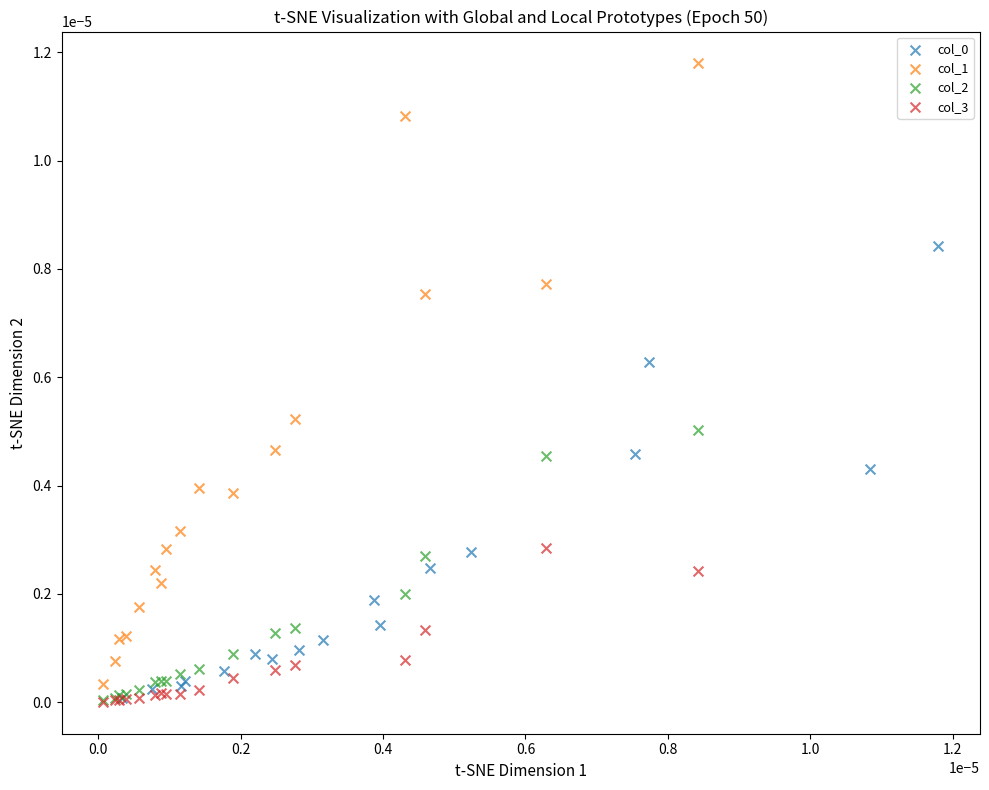

Which series has the widest spread of Y values?

col_1